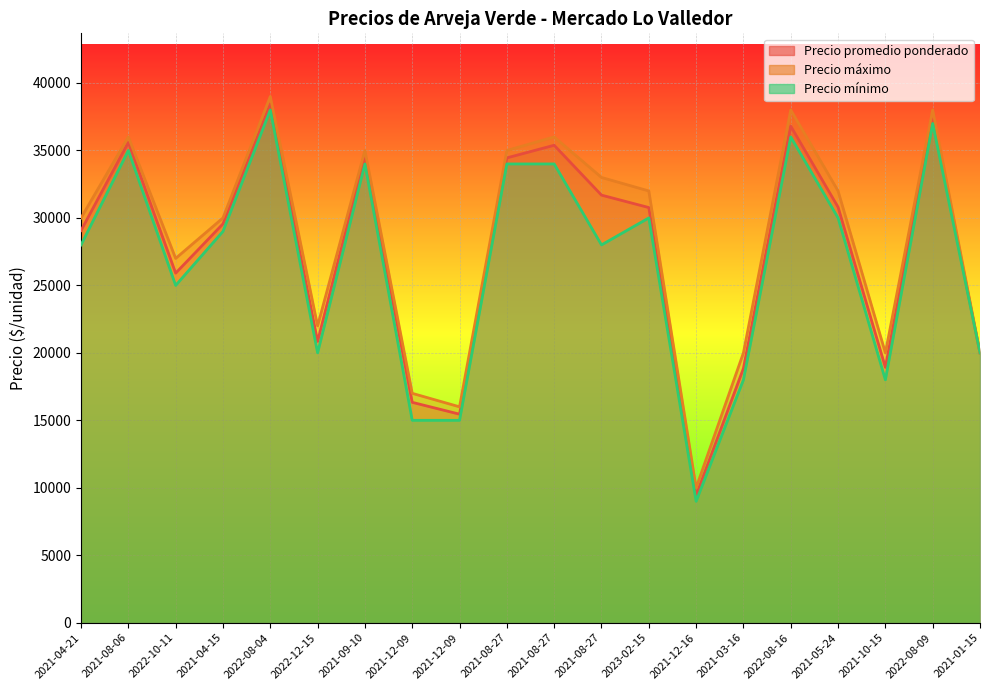

What is the sum of all Precio promedio ponderado values?

550357